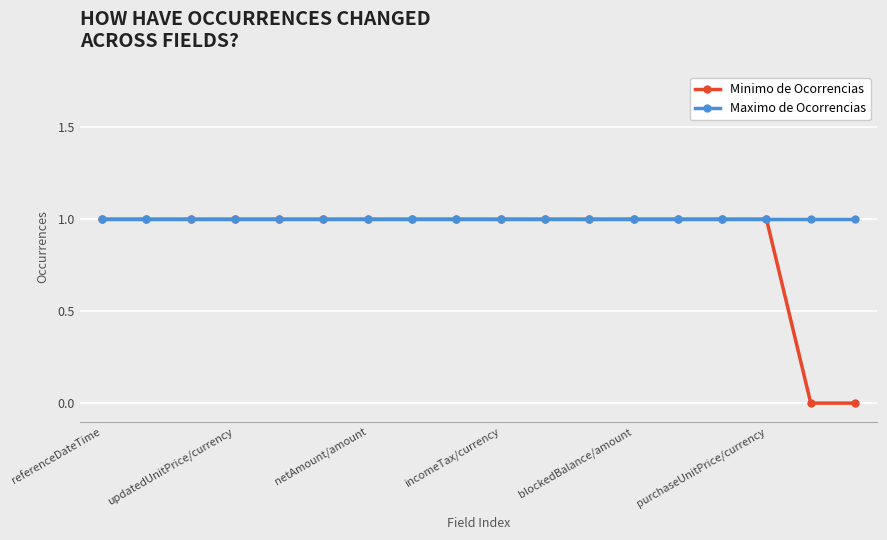

Which series has the largest total across all categories?

Maximo de Ocorrencias